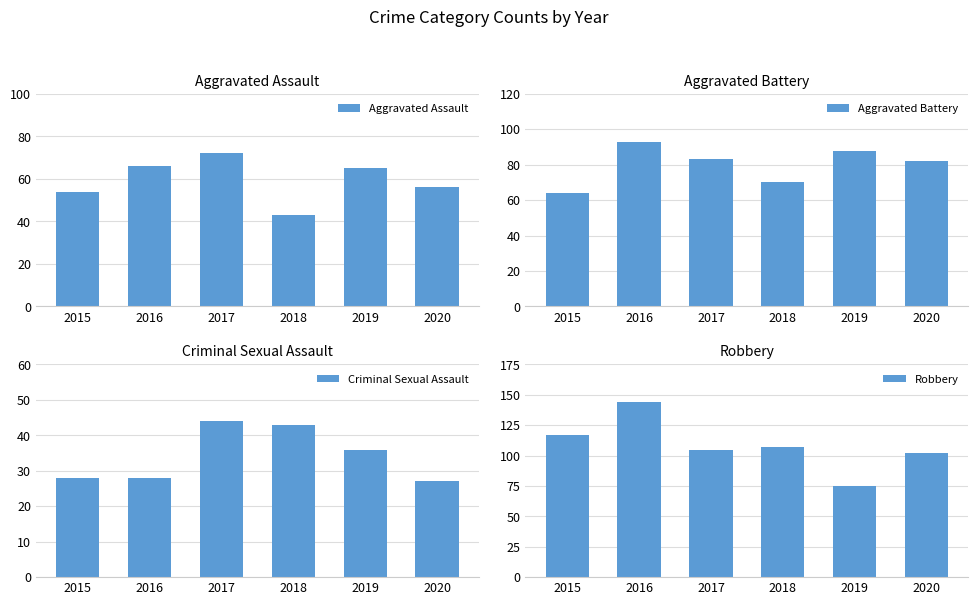

Which series has the largest total across all categories?

Robbery